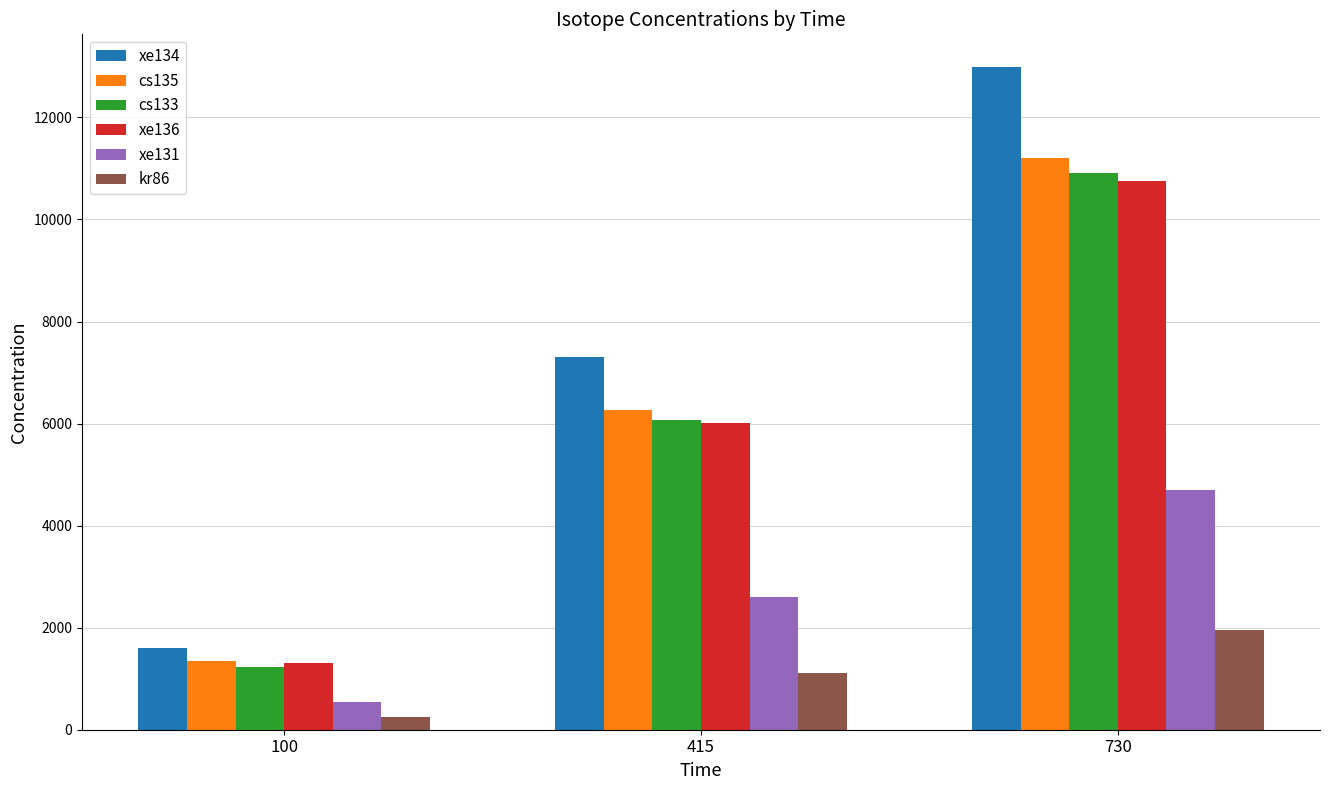

True or false: xe136 has a value of 3377.6 at 415.

False